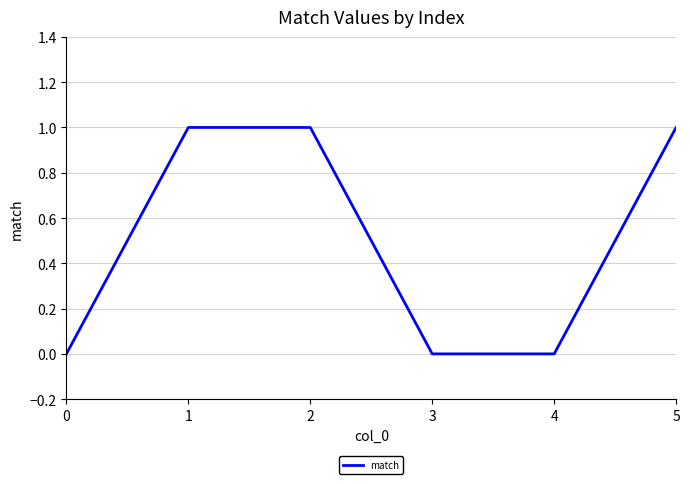

Which has a higher value, 5 or 4?

5